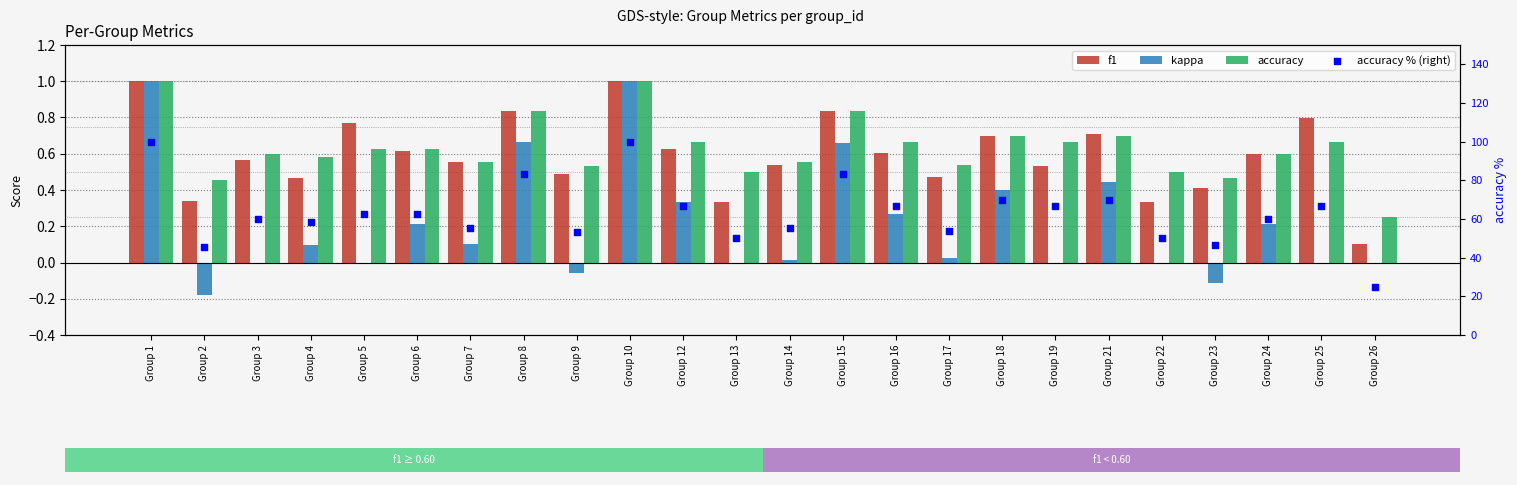

Is the value of kappa at Group 16 greater than the value of accuracy at Group 2?

No